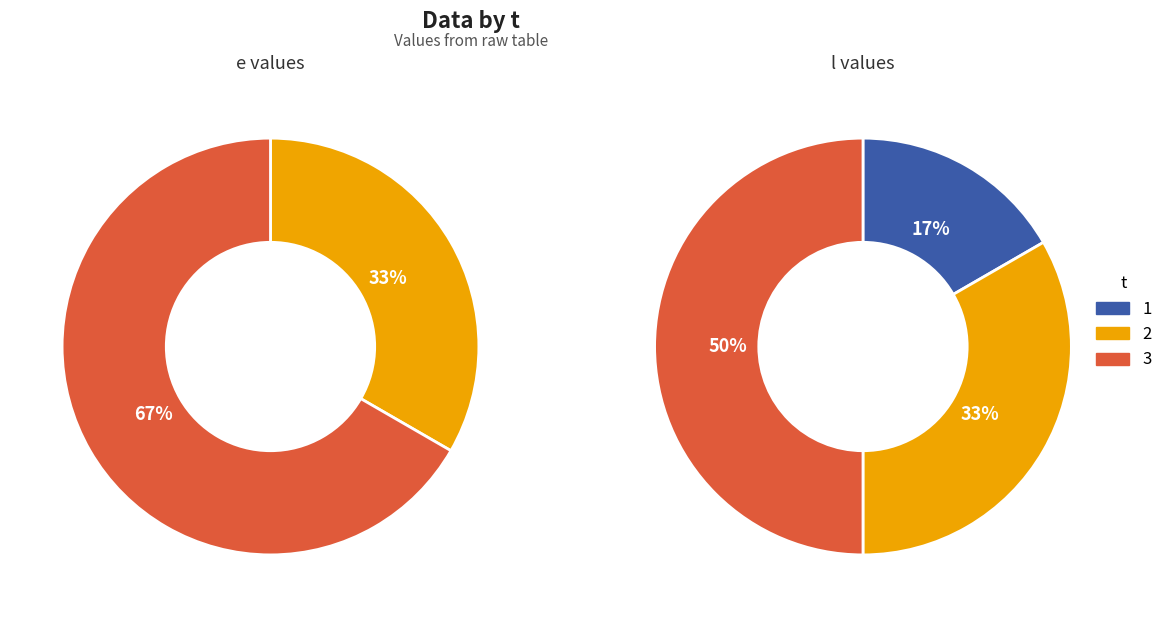

Which category has the smallest portion of the pie?

1